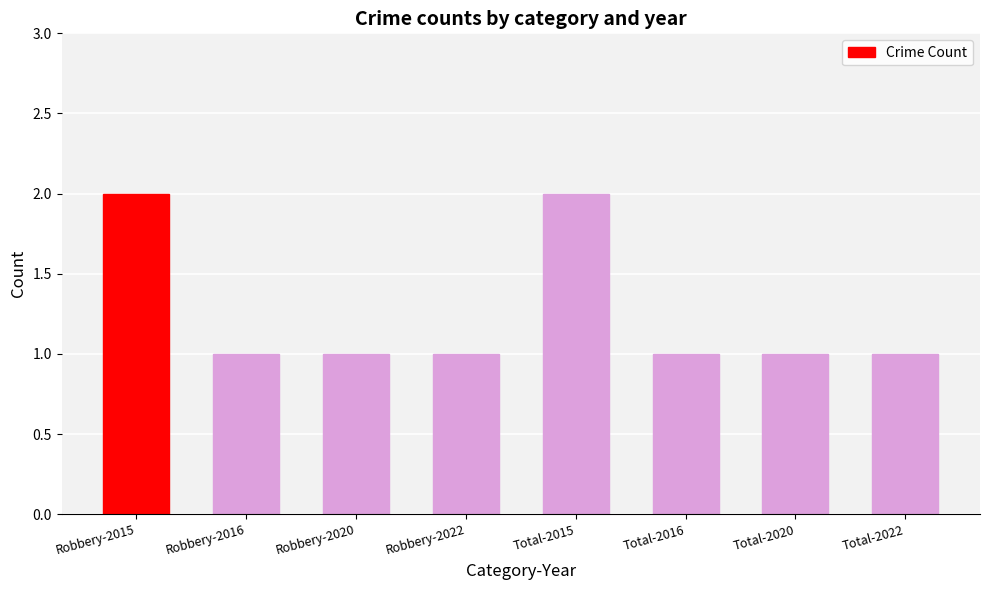

Reading left to right, list all the values displayed in this chart.

2	1	1	1	2	1	1	1